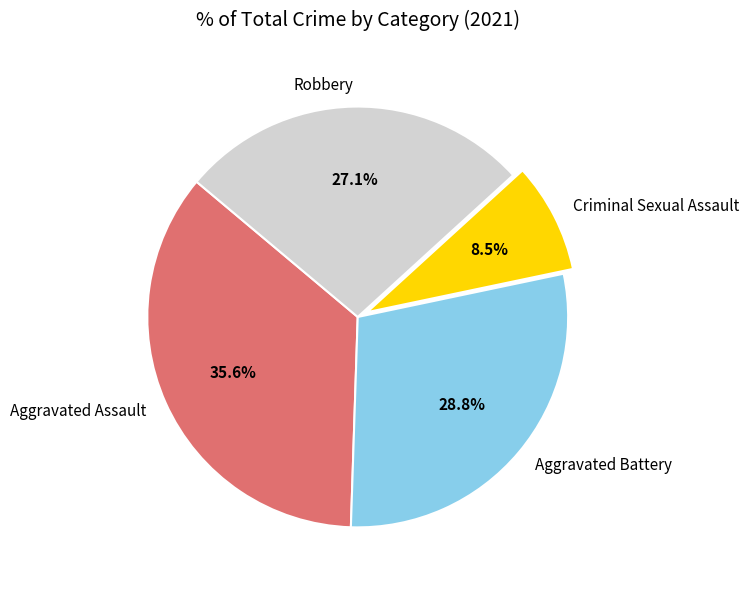

How many segments does this pie chart have?

4